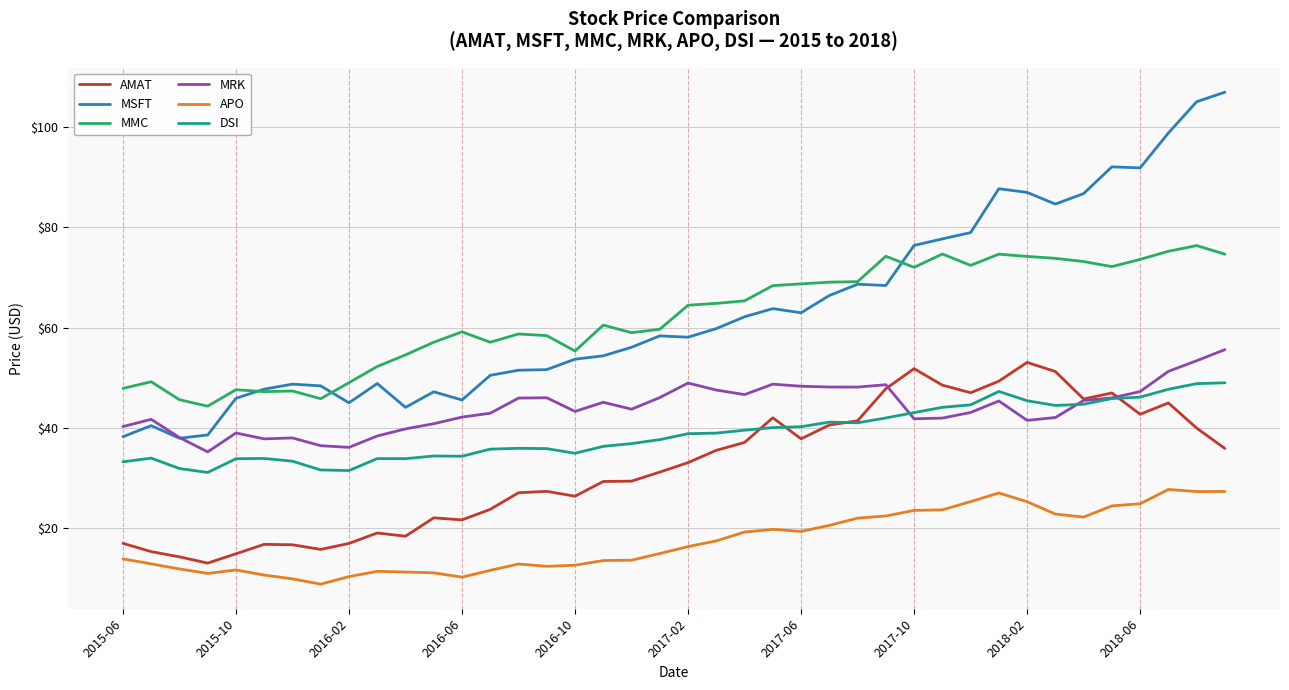

Which series has the widest spread of values?

MSFT